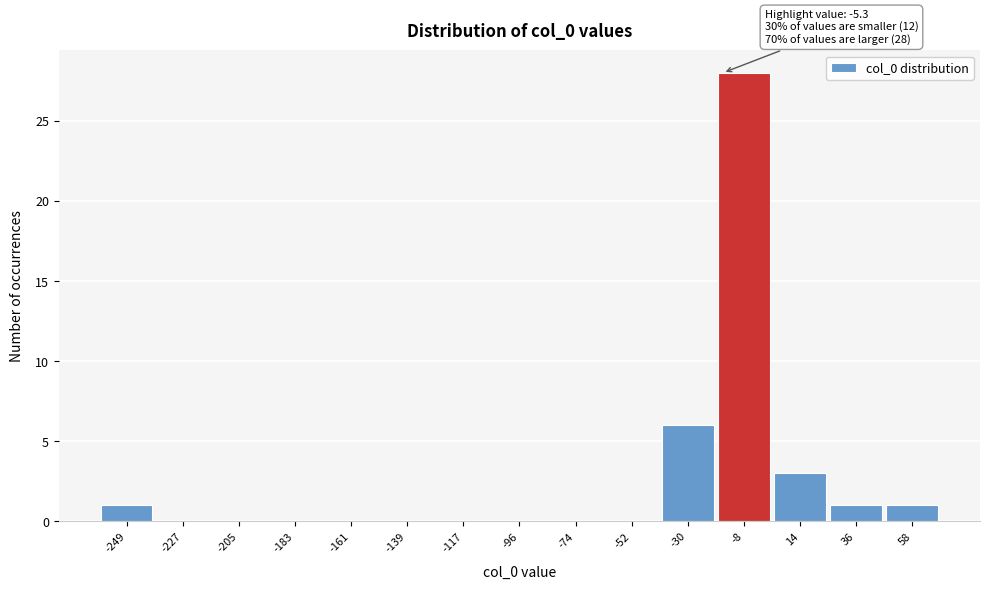

Reading left to right, what are all the values shown in this chart?

-249=1	-227=0	-205=0	-183=0	-161=0	-139=0	-117=0	-96=0	-74=0	-52=0	-30=6	-8=28	14=3	36=1	58=1